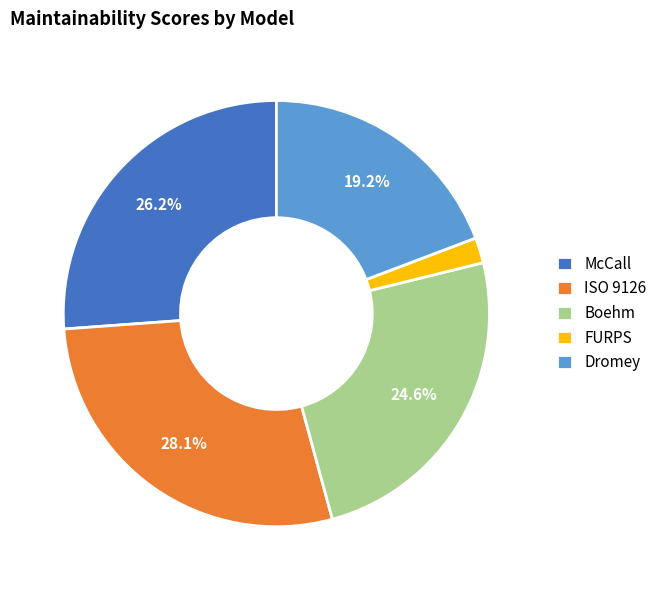

Is there any slice that represents more than half of the pie?

No